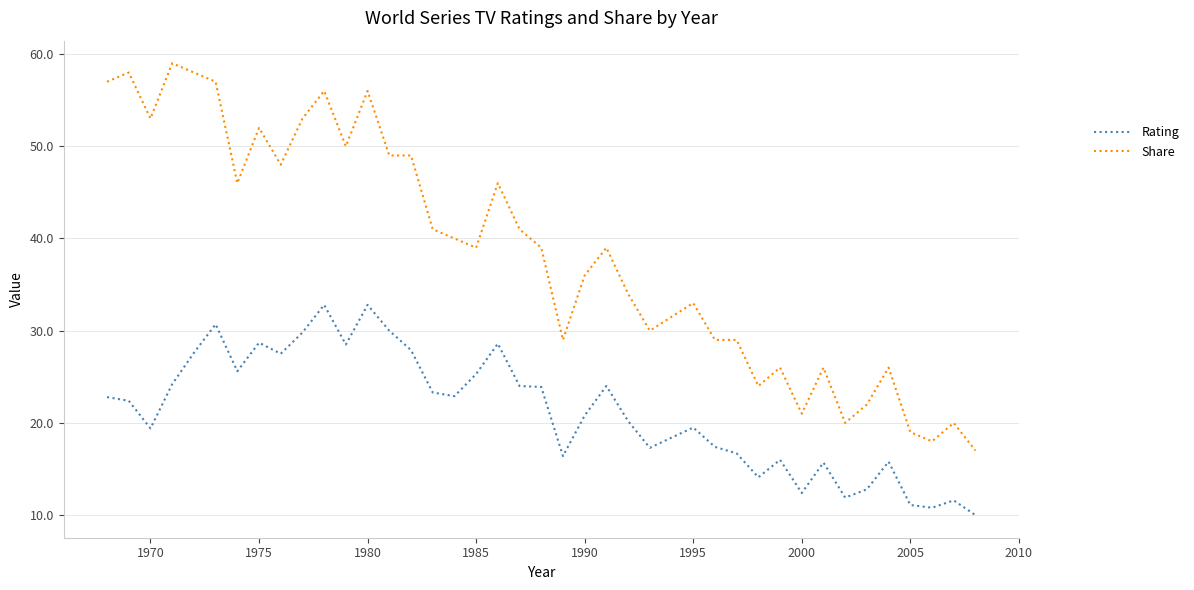

How many series are shown in this chart?

2